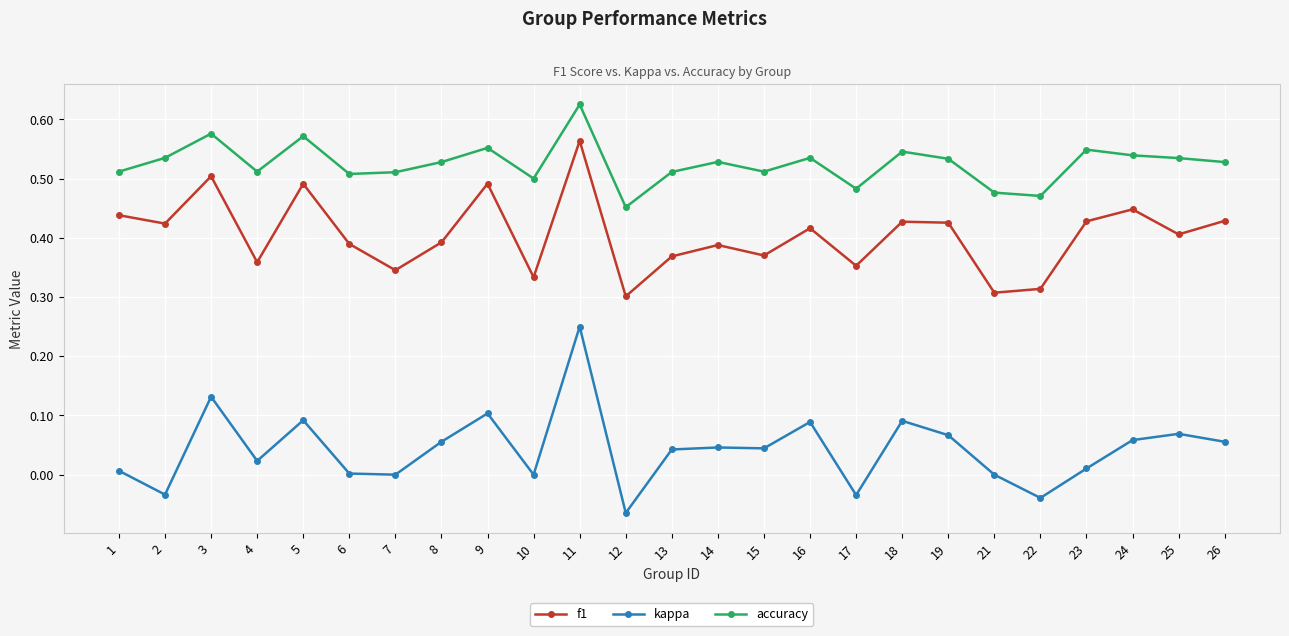

Where is accuracy nearest to the value 0?

12